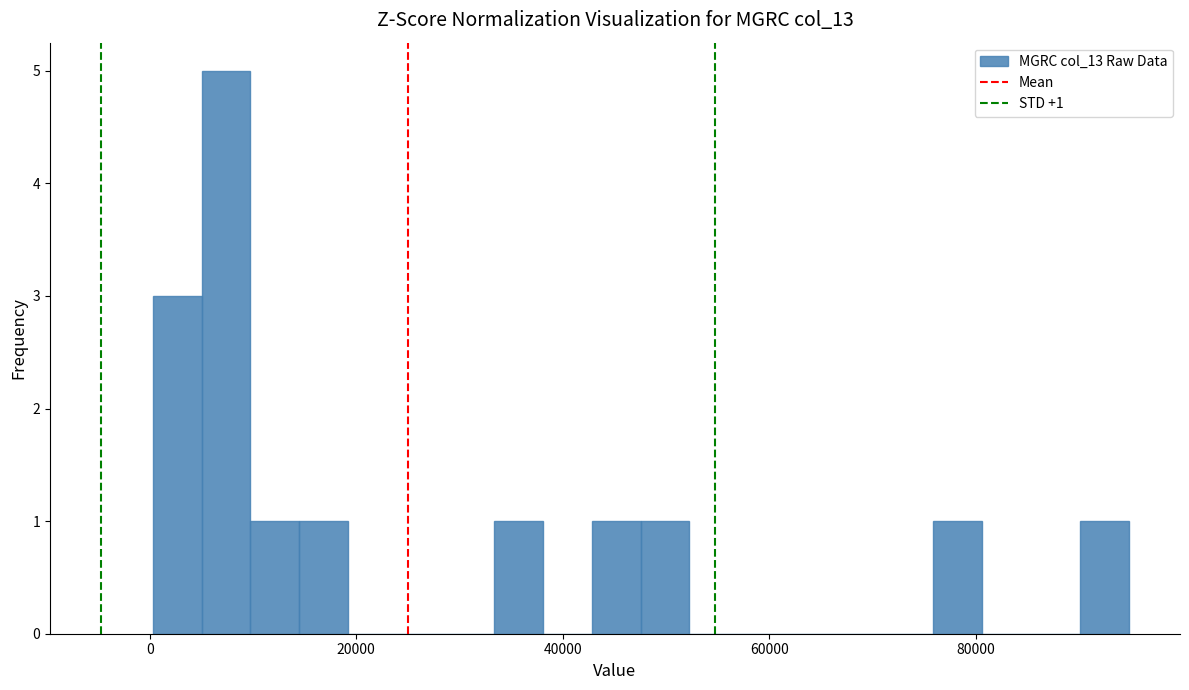

Read against the x-axis, roughly where is the centre of the tallest bar?

8000